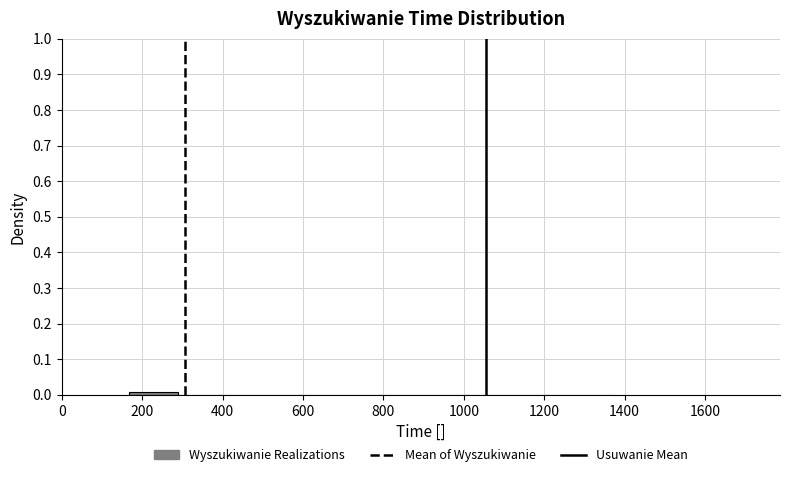

Reading left to right, list every bar in this chart as the range it spans on the x-axis followed by its height. Neither the bar edges nor the heights are printed on the chart, so give them approximately, as read against the axes.

160 to 280: under 0.01
280 to 400: 0
400 to 520: 0
520 to 660: 0
660 to 780: 0
780 to 900: 0
900 to 1020: 0
1020 to 1140: 0
1140 to 1260: 0
1260 to 1380: under 0.01